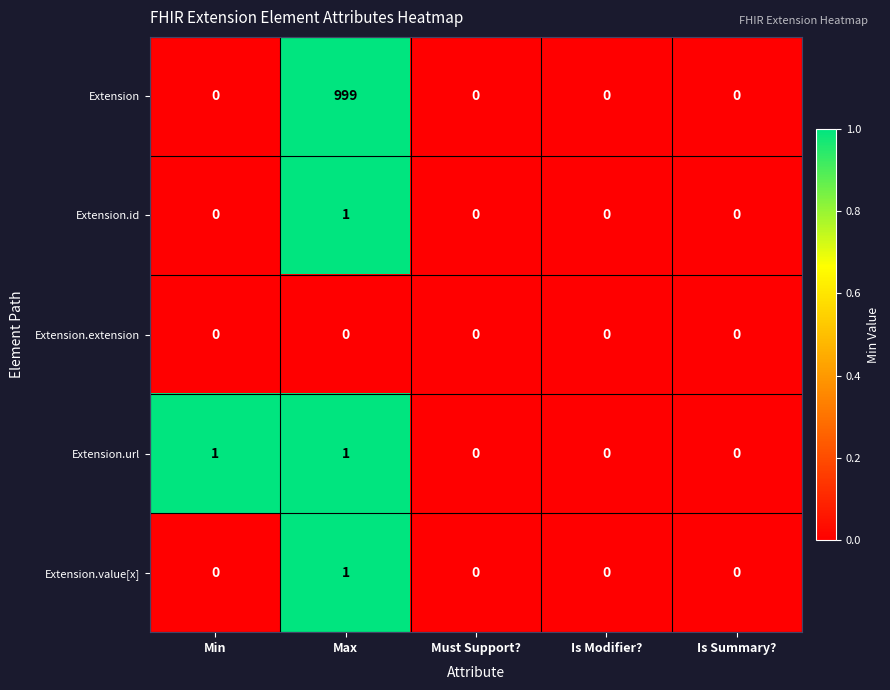

At which category is the sum across all series the highest?

Max